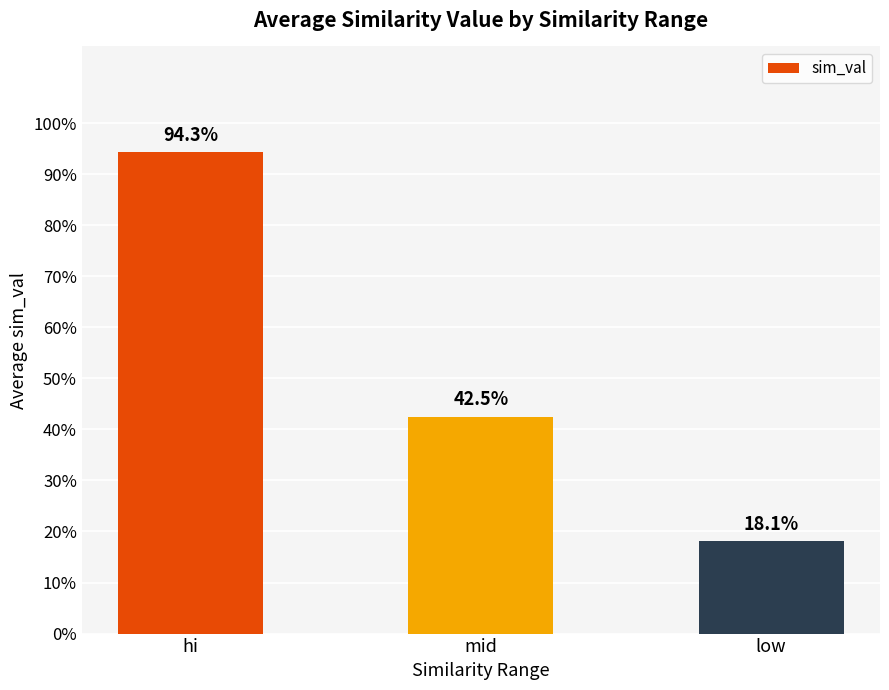

What is the difference between the maximum and minimum values?

0.8